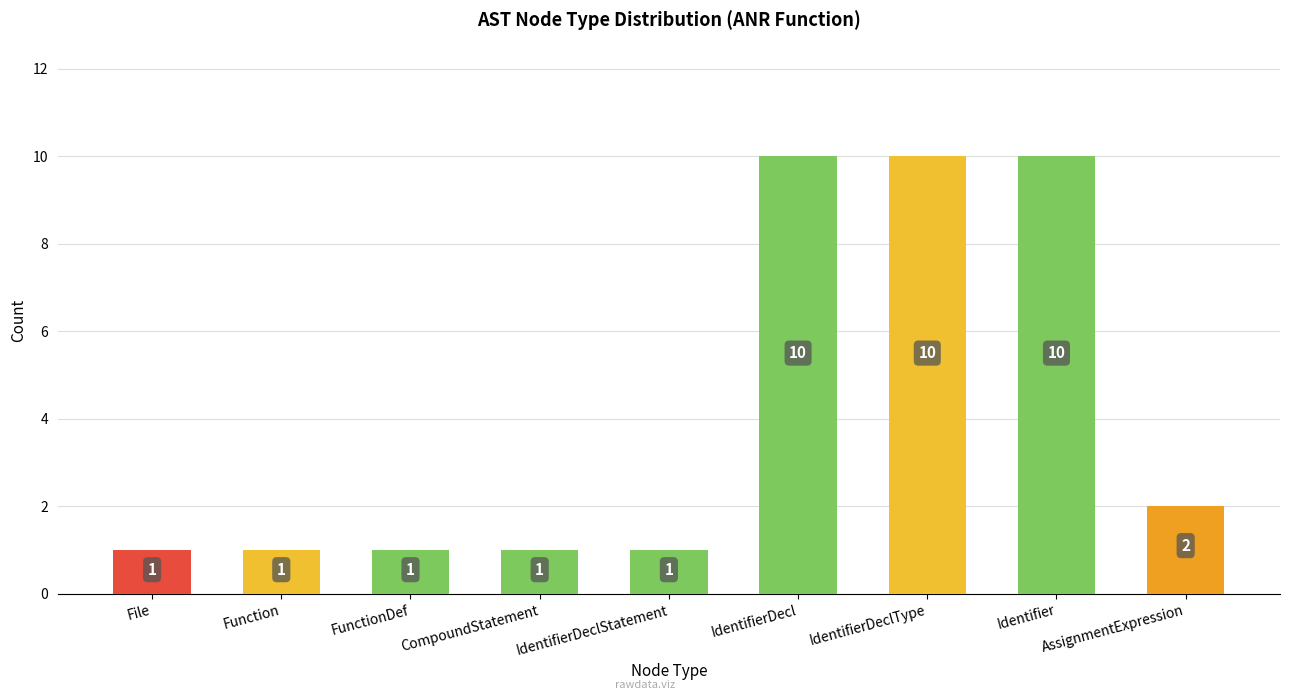

Reading right to left, what are all the values shown in this chart?

2	10	10	10	1	1	1	1	1